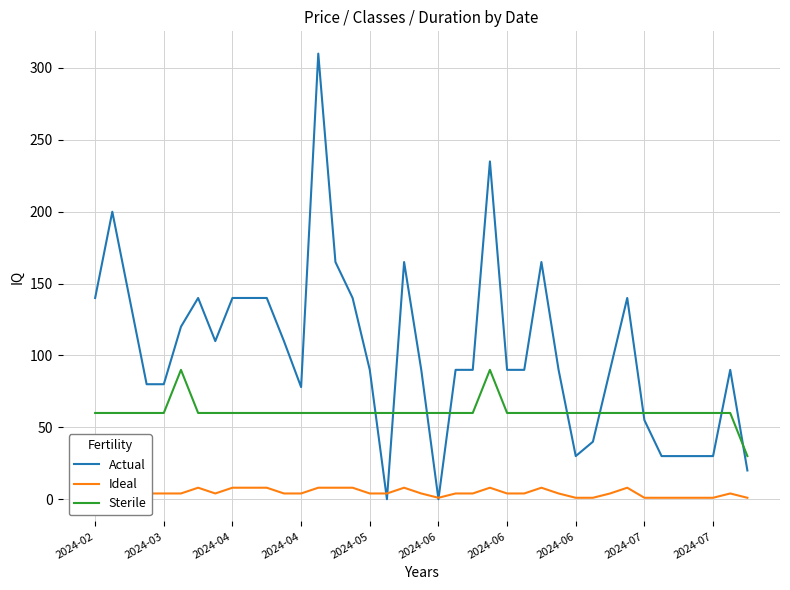

How many data points in Ideal are less than 4?

9